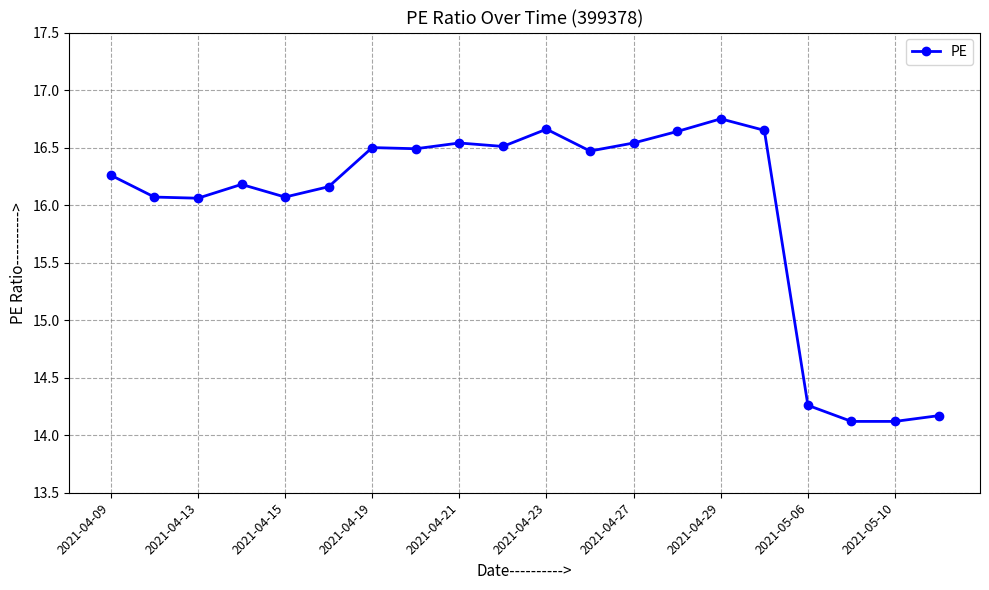

What is the value of the 10th point from the left?

16.5